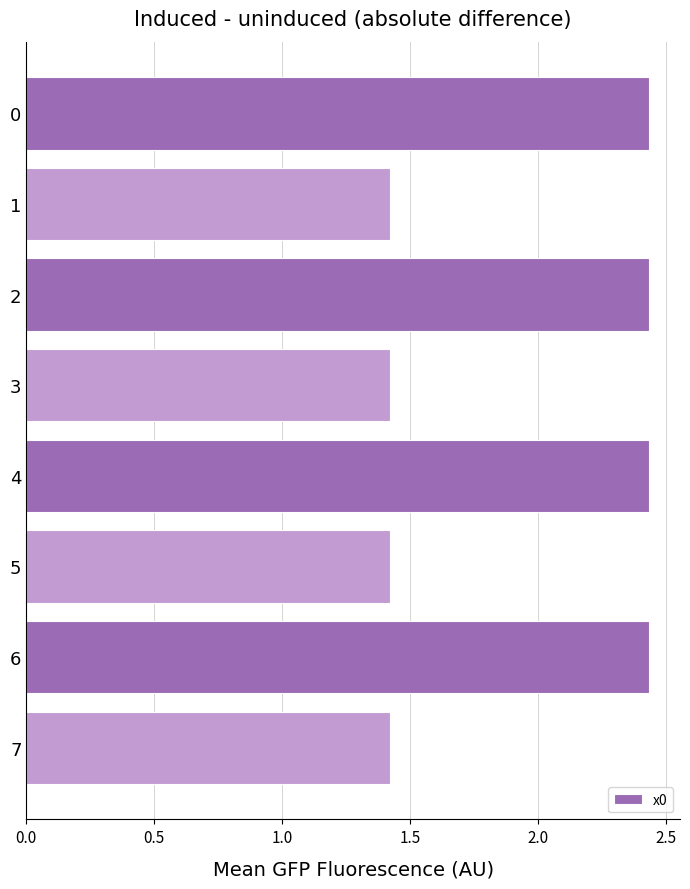

What is the average value?

1.9